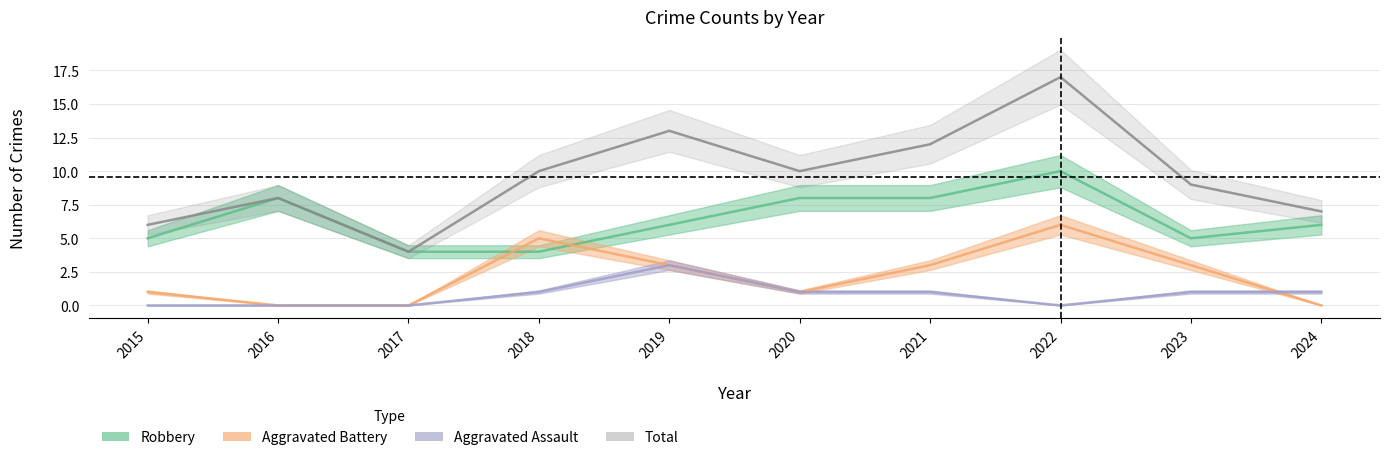

At 2023, list the series in order from largest to smallest.

Total, Robbery, Aggravated Battery, Aggravated Assault